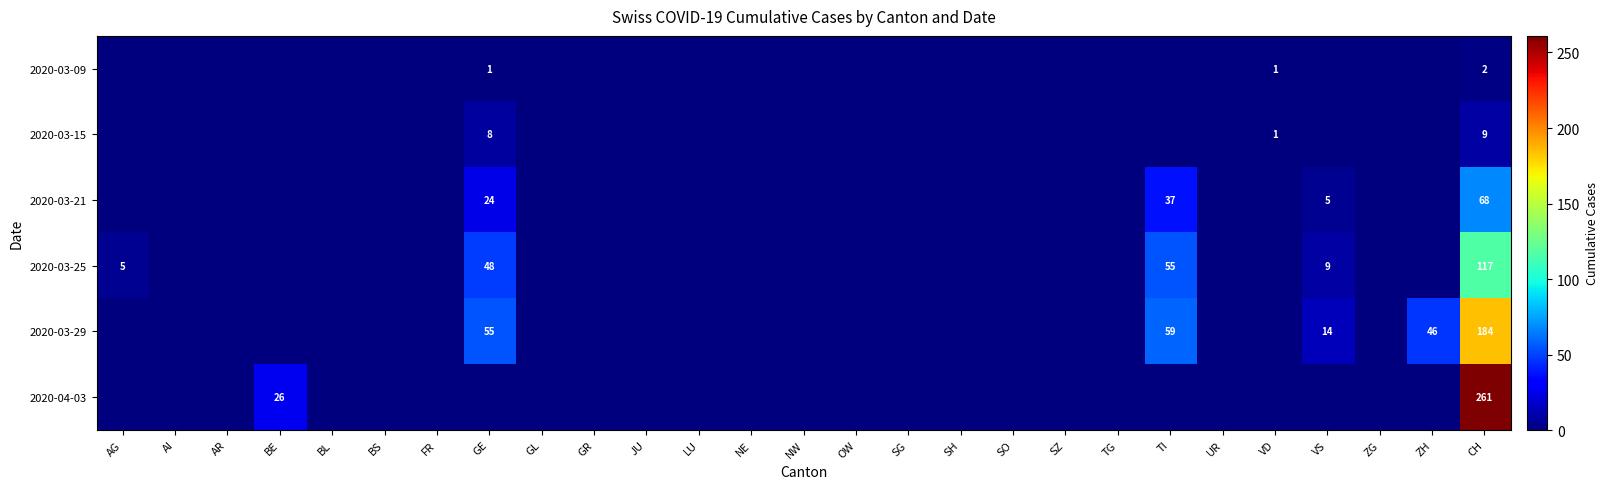

What is the difference between the highest and lowest values at CH?

259